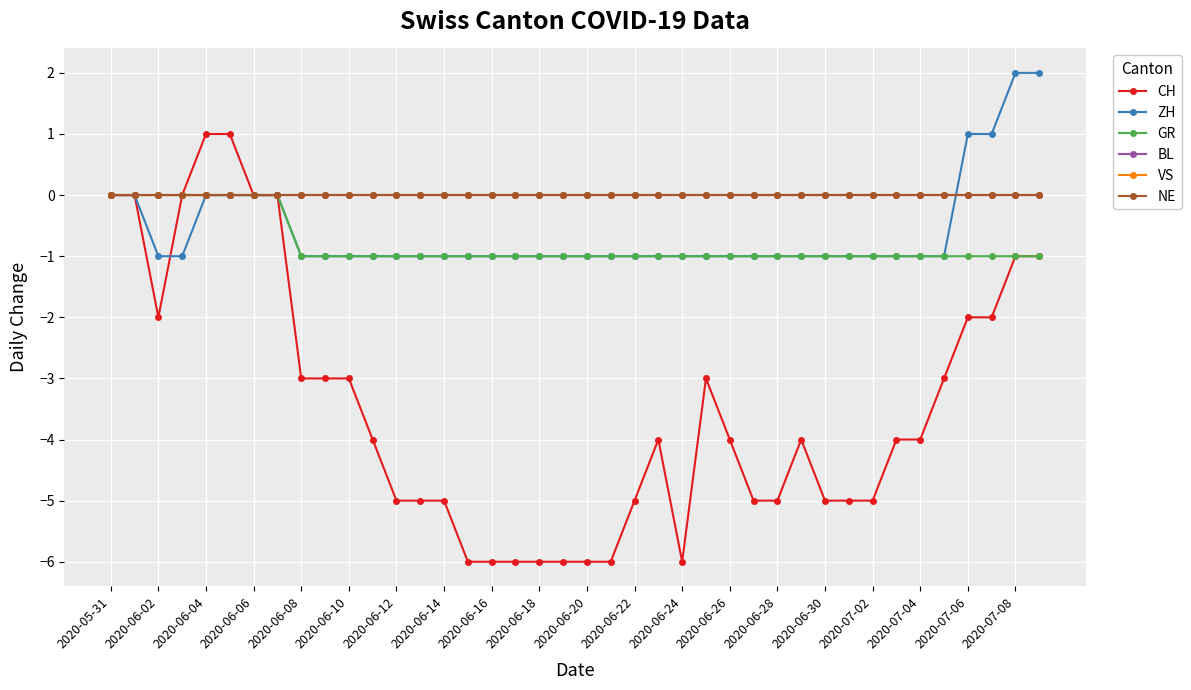

List the series in order of their peak value, highest first.

ZH, CH, GR, BL, VS, NE